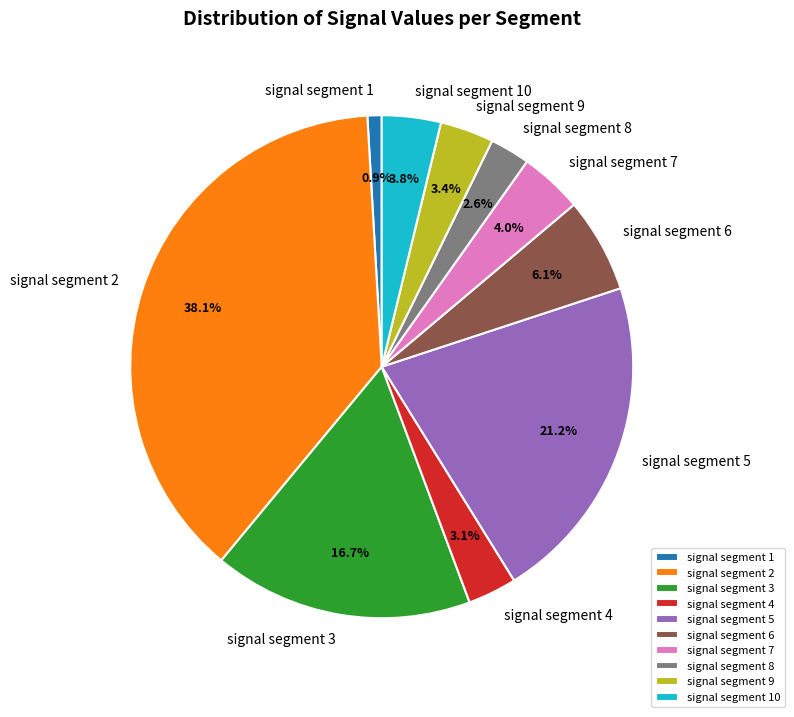

Count the number of slices in the pie.

10